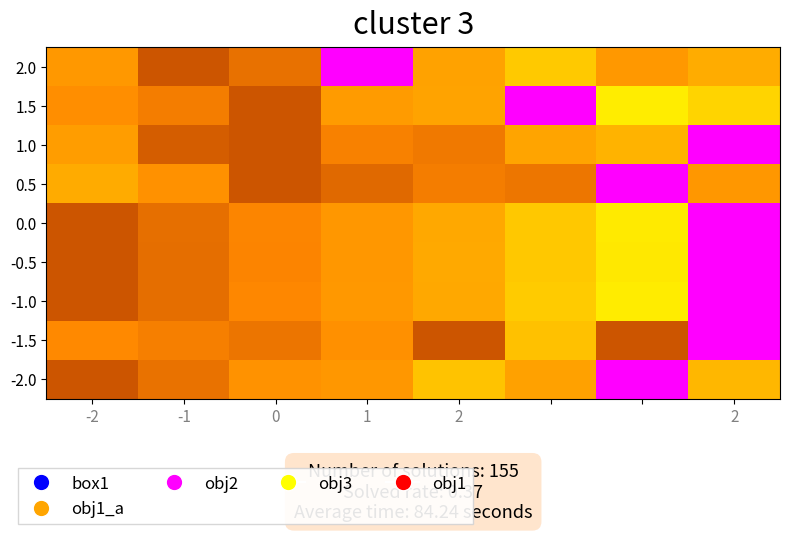

How many data points does each series have?

8